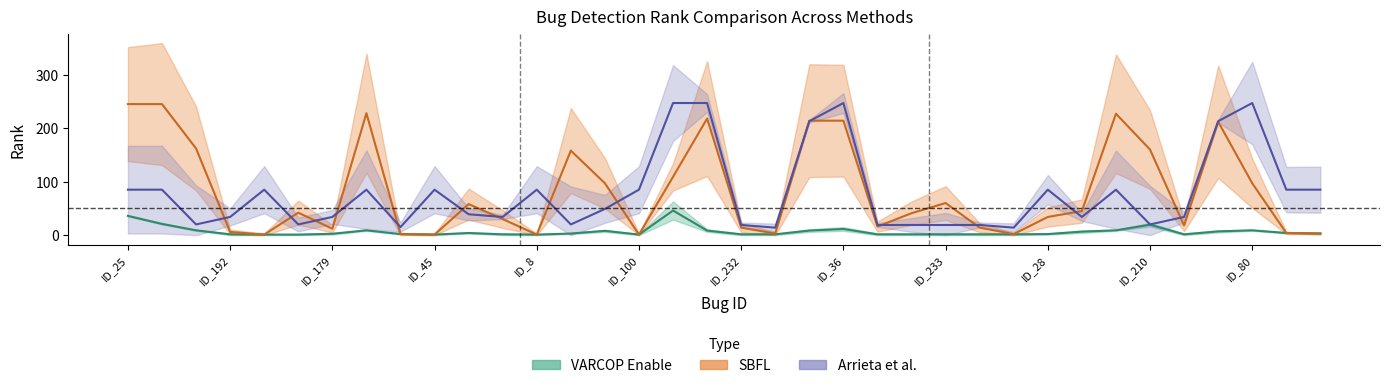

List the labels in order of SBFL:RANK value, largest first.

ID_25, ID_24, ID_112, ID_5, ID_47, ID_38, ID_36, ID_44, ID_204, ID_210, ID_202, ID_81, ID_135, ID_80, ID_233, ID_225, ID_183, ID_201, ID_226, ID_28, ID_185, ID_186, ID_261, ID_232, ID_259, ID_179, ID_192, ID_78, ID_2, ID_32, ID_196, ID_3, ID_35, ID_45, ID_8, ID_100